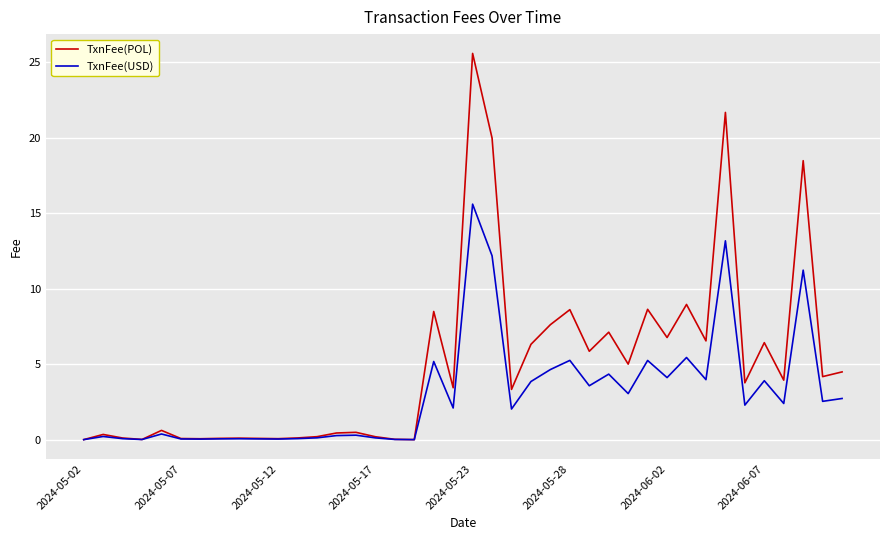

What is the maximum value shown in the chart?

25.6